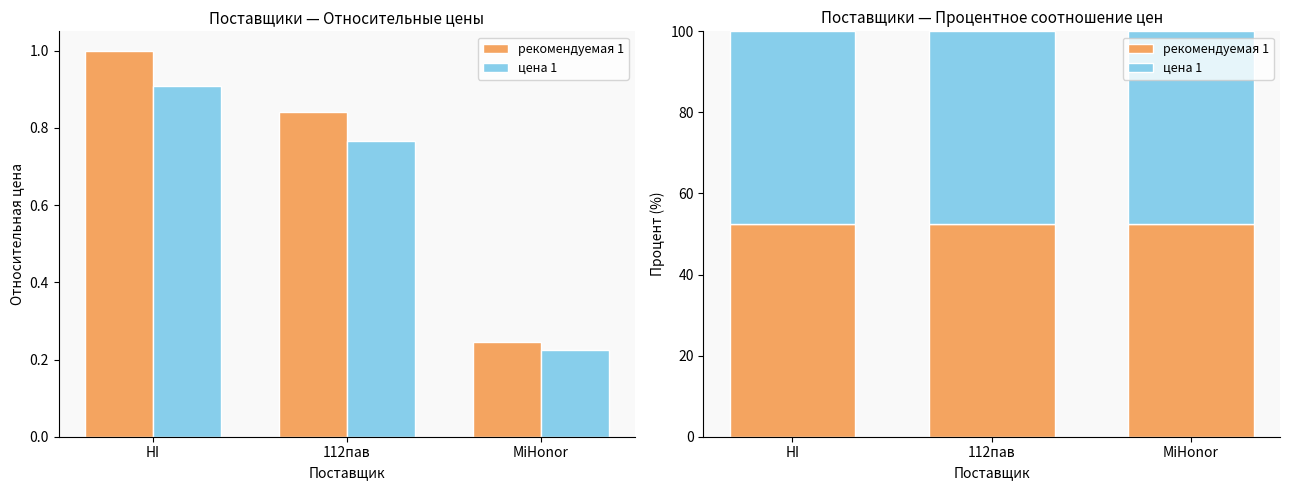

The рекомендуемая 1 series shows 52.4 at MiHonor. True or false?

True